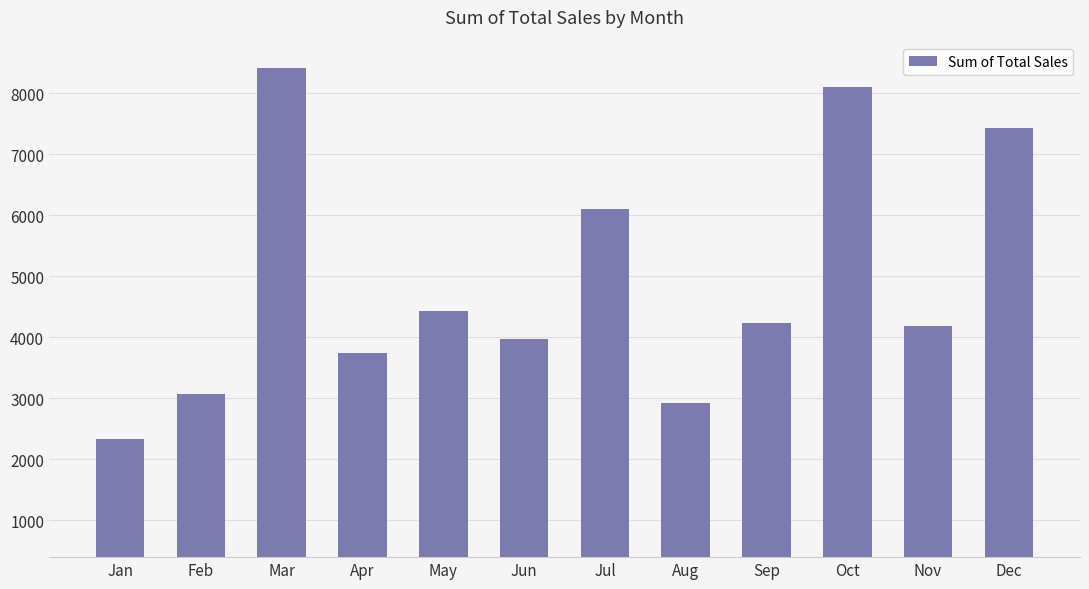

What is the change in value from Jan to Jul?

+3773